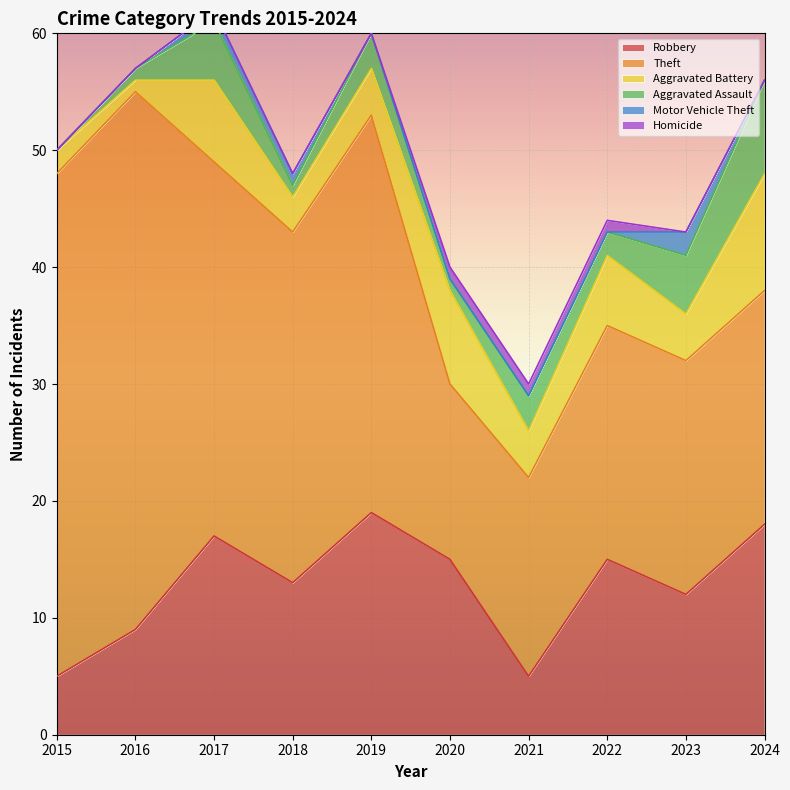

Which series changed the most between 2019 and 2022?

Theft